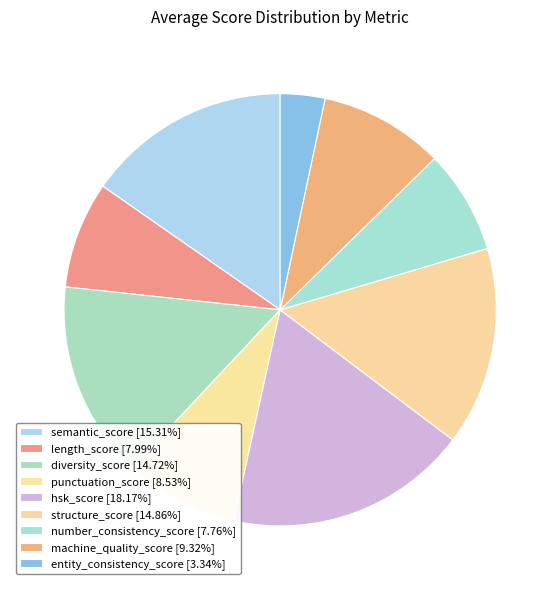

The semantic_score slice represents 1% of the pie. True or false?

False